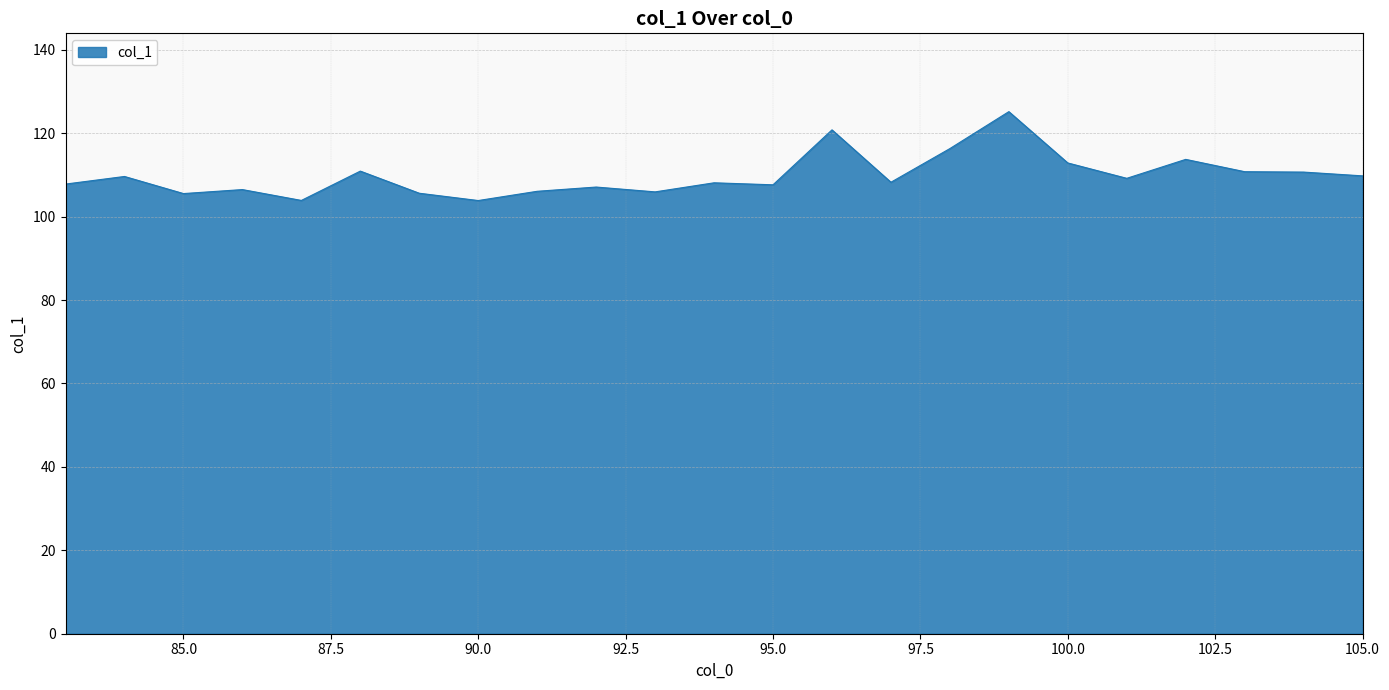

What is the minimum value shown in the chart?

103.8